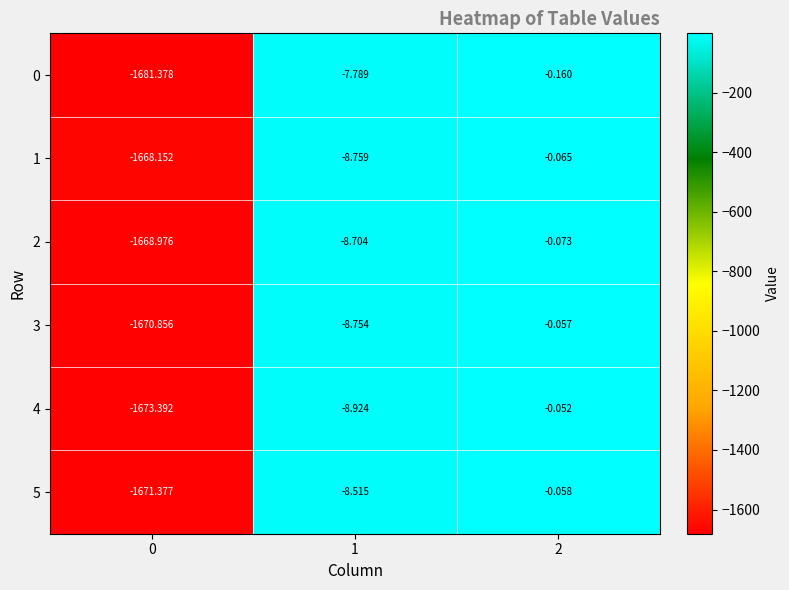

At which category does the chart reach its peak across all series?

2